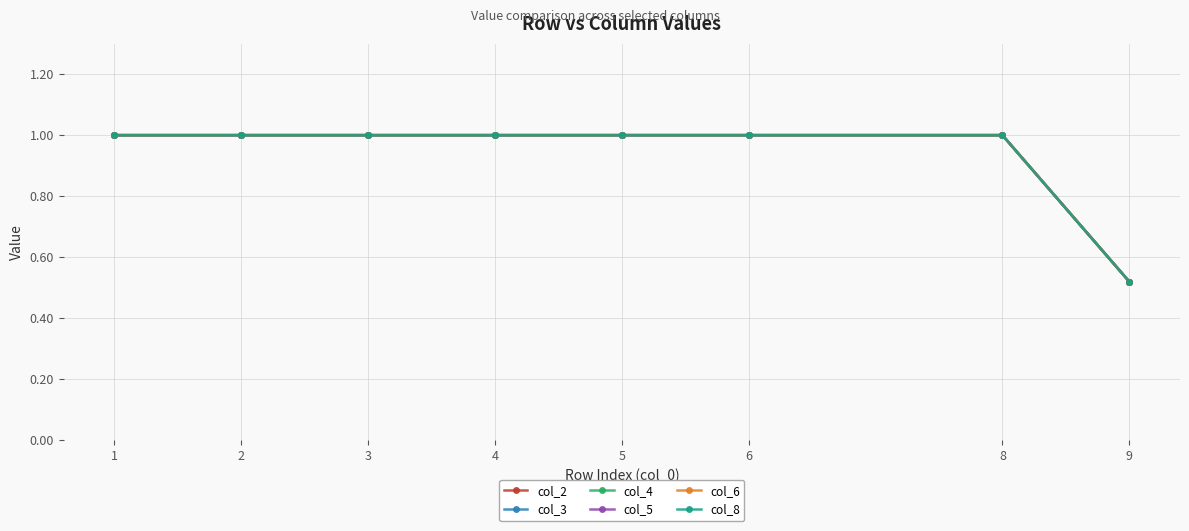

True or false: col_4 has more than 0 points higher than both neighbors.

False